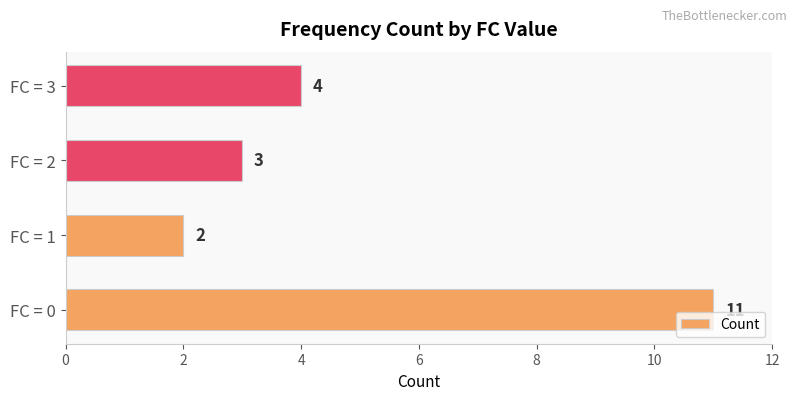

Reading bottom to top, transcribe all the data shown in this chart.

FC = 0=11	FC = 1=2	FC = 2=3	FC = 3=4